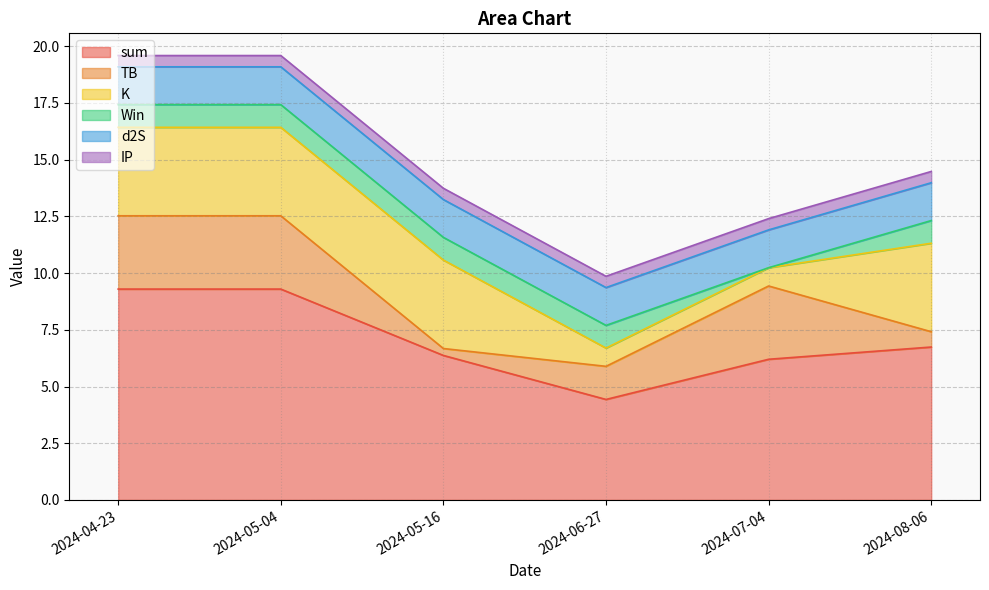

Reading right to left, what are all the values shown in this chart?

sum: 2024-08-06=6.7	2024-07-04=6.2	2024-06-27=4.4	2024-05-16=6.4	2024-05-04=9.3	2024-04-23=9.3
TB: 2024-08-06=0.7	2024-07-04=3.2	2024-06-27=1.5	2024-05-16=0.3	2024-05-04=3.2	2024-04-23=3.2
K: 2024-08-06=3.9	2024-07-04=0.8	2024-06-27=0.8	2024-05-16=3.9	2024-05-04=3.9	2024-04-23=3.9
Win: 2024-08-06=1.0	2024-07-04=0.0	2024-06-27=1.0	2024-05-16=1.0	2024-05-04=1.0	2024-04-23=1.0
d2S: 2024-08-06=1.7	2024-07-04=1.7	2024-06-27=1.7	2024-05-16=1.7	2024-05-04=1.7	2024-04-23=1.7
IP: 2024-08-06=0.5	2024-07-04=0.5	2024-06-27=0.5	2024-05-16=0.5	2024-05-04=0.5	2024-04-23=0.5